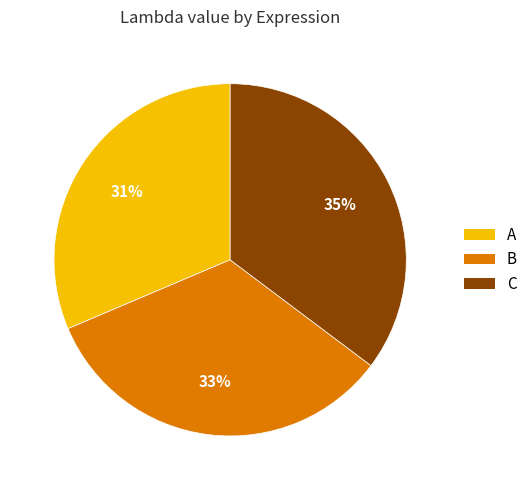

Count the number of slices in the pie.

3